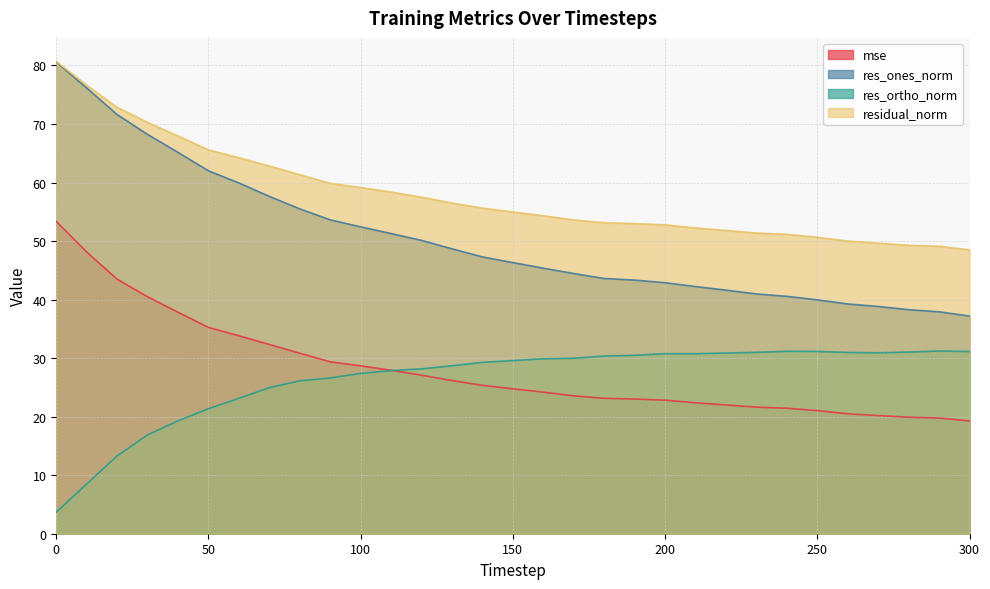

Rank the series by their maximum value, from highest to lowest.

residual_norm, res_ones_norm, mse, res_ortho_norm